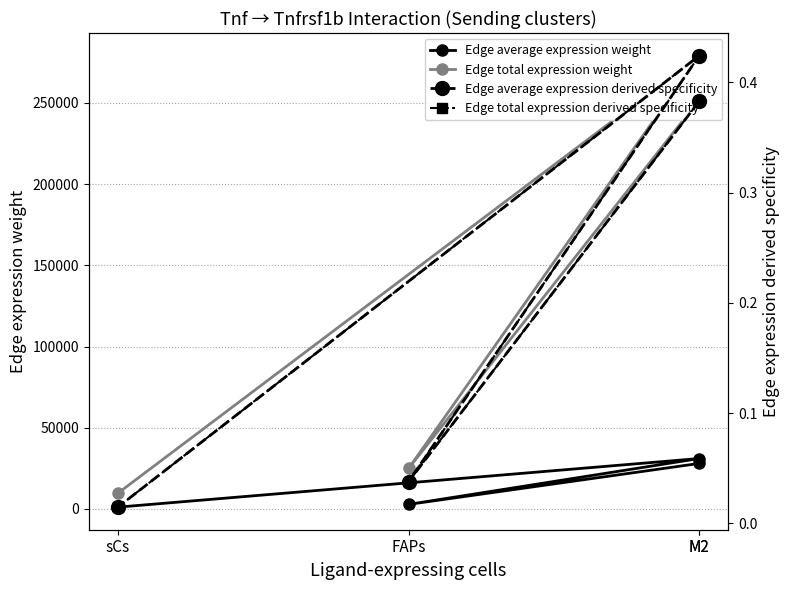

Where is the first local minimum for Edge average expression derived specificity?

FAPs